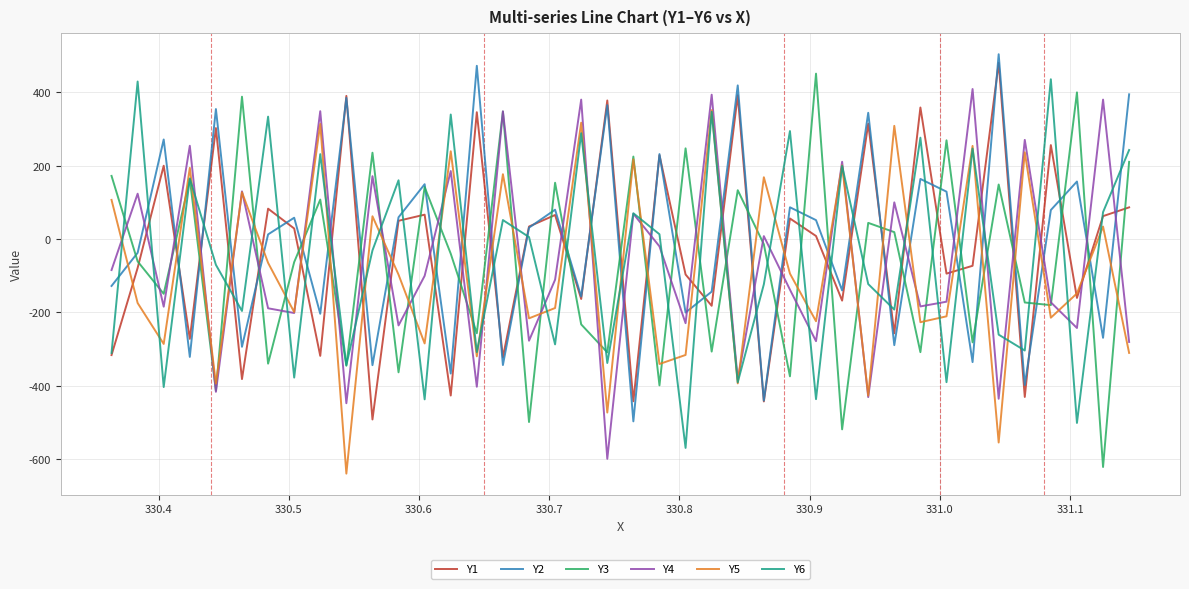

How many lines are shown in the chart?

6